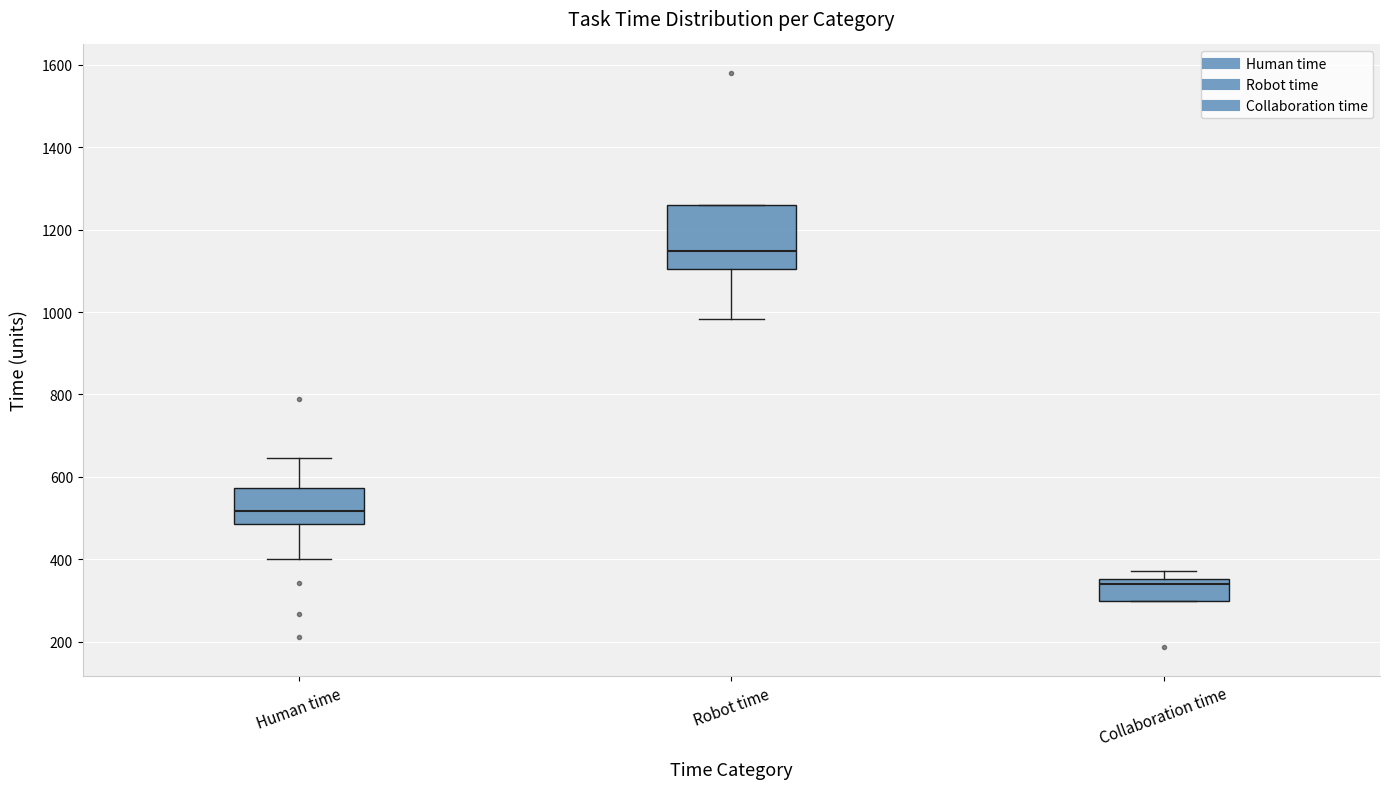

Reading left to right, transcribe this box plot: for each box, give where its median line is, the range the box spans, and where its two whiskers end, as read against the y-axis. The values are not printed on the chart, so give them approximately, as read against the axis.

Human time: median 520, box 480 to 580, whiskers 400 to 640
Robot time: median 1140, box 1100 to 1260, whiskers 980 to 1260
Collaboration time: median 340, box 300 to 360, whiskers 300 to 380